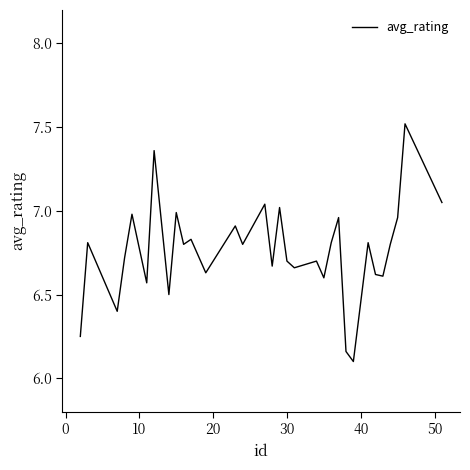

What is the greatest value displayed?

7.5